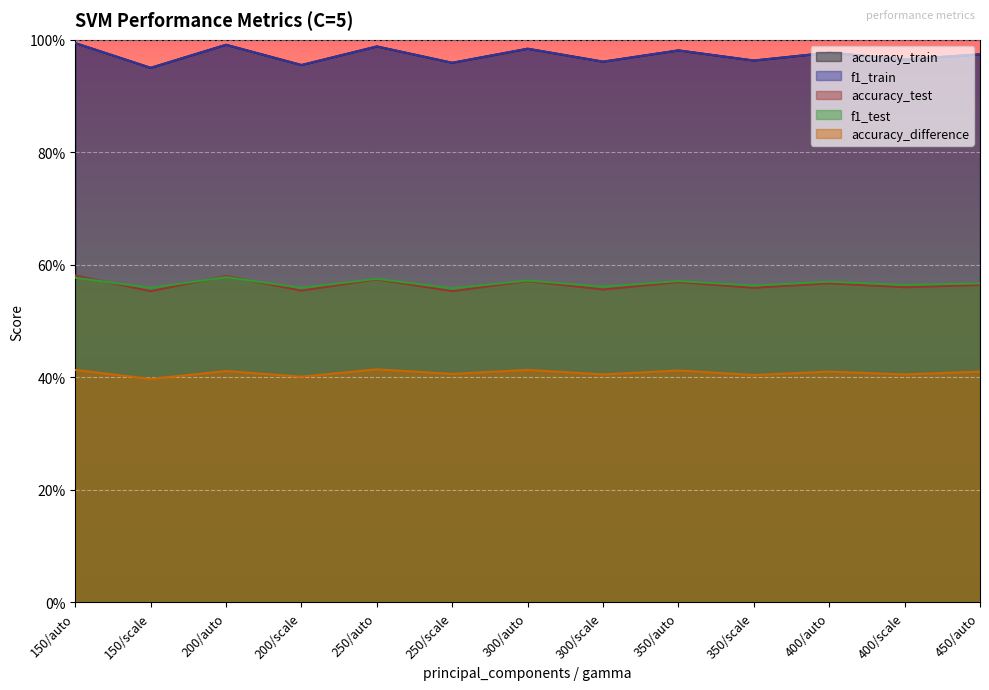

Rank the categories by accuracy_test value from lowest to highest.

150/scale, 250/scale, 200/scale, 300/scale, 350/scale, 400/scale, 450/auto, 400/auto, 350/auto, 300/auto, 250/auto, 200/auto, 150/auto